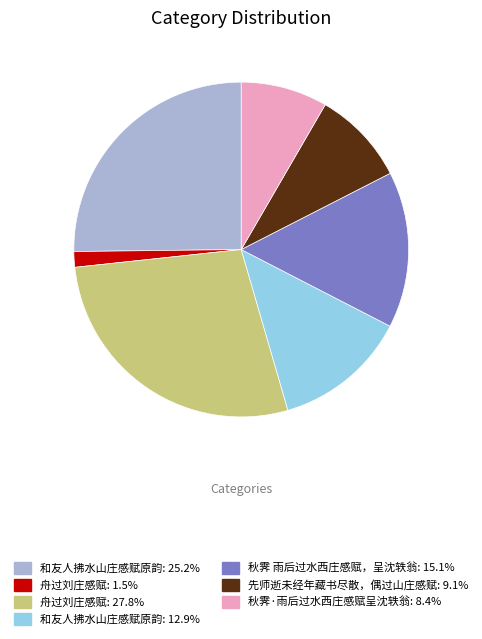

Is there any slice that represents more than half of the pie?

No